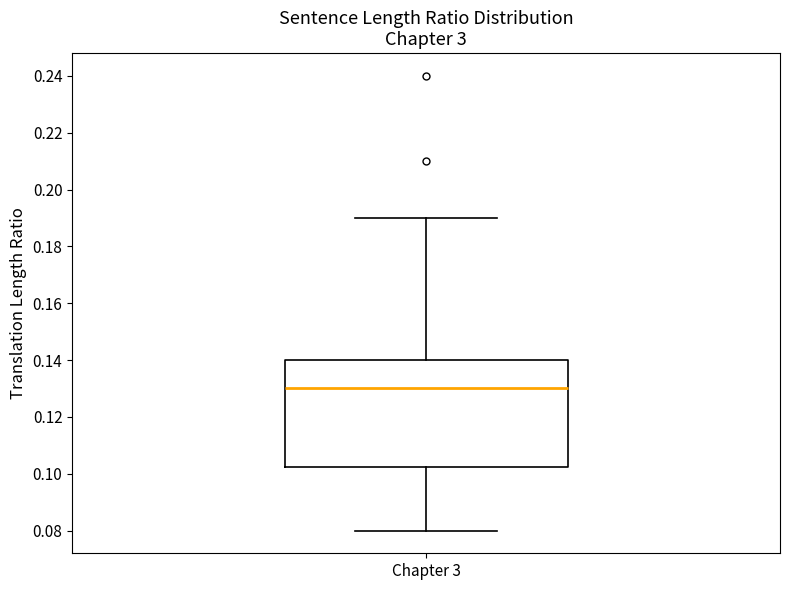

Transcribe this box plot: give where the median line is, the range the box spans, and where the two whiskers end, as read against the y-axis. The values are not printed on the chart, so give them approximately, as read against the axis.

median 0.130, box 0.102 to 0.140, whiskers 0.080 to 0.190